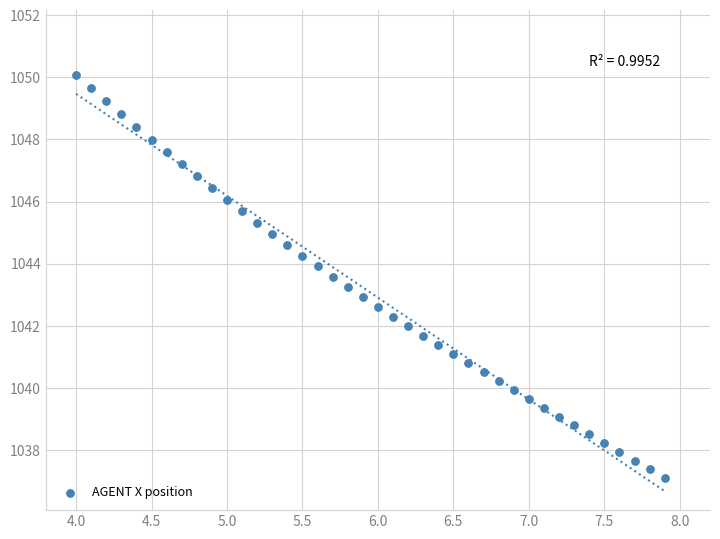

What is the range of X values (max minus min)?

3.9